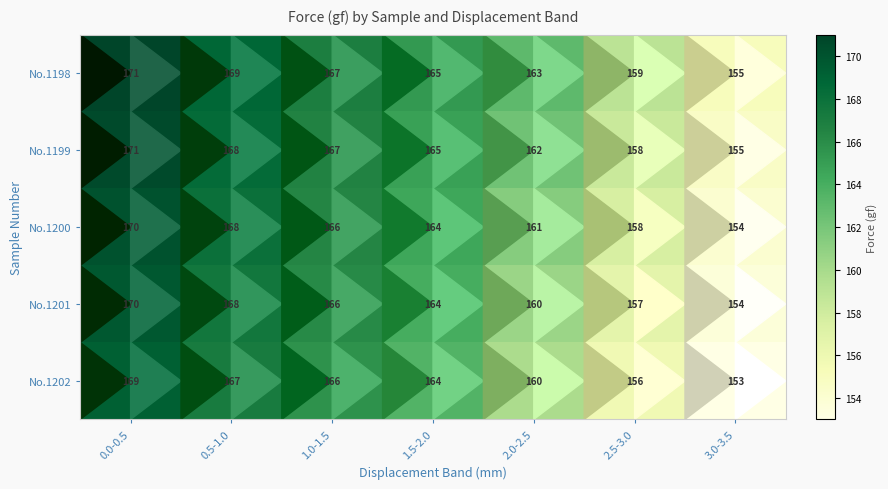

What is the spread (max minus min) of values at 2.5-3.0?

3